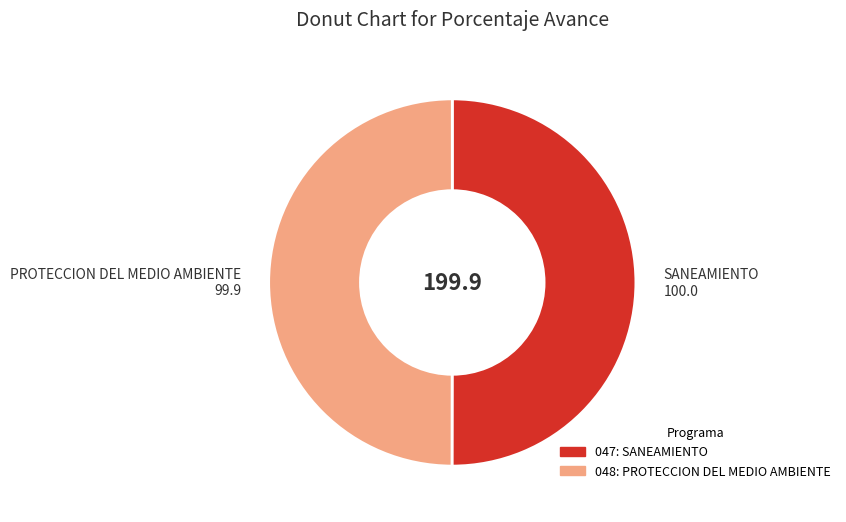

Combined, do 048: PROTECCION DEL MEDIO AMBIENTE and 047: SANEAMIENTO account for over 50%?

Yes